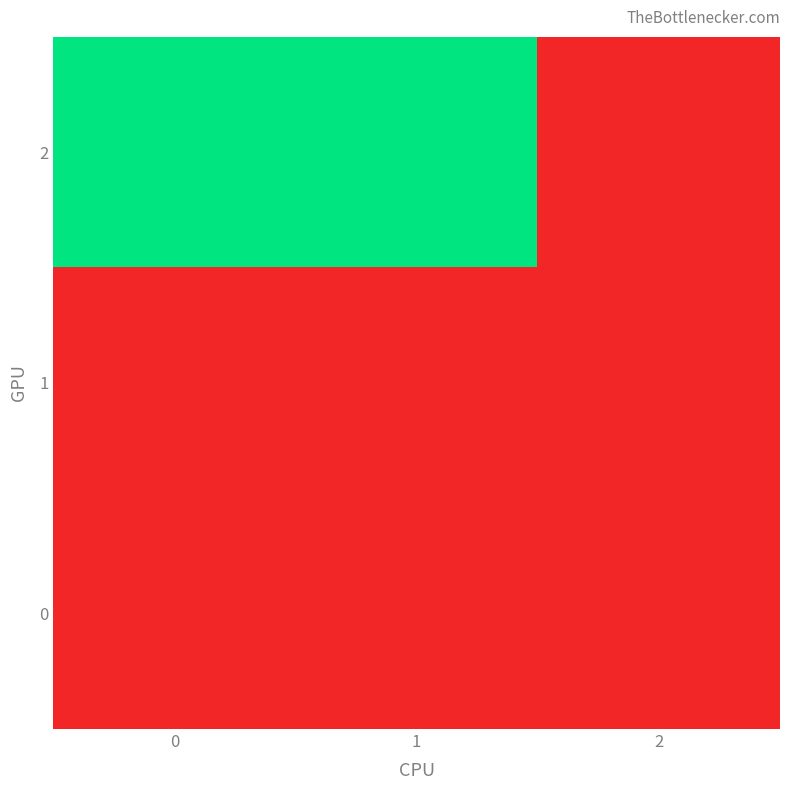

Between 1 and 0, which is larger?

1